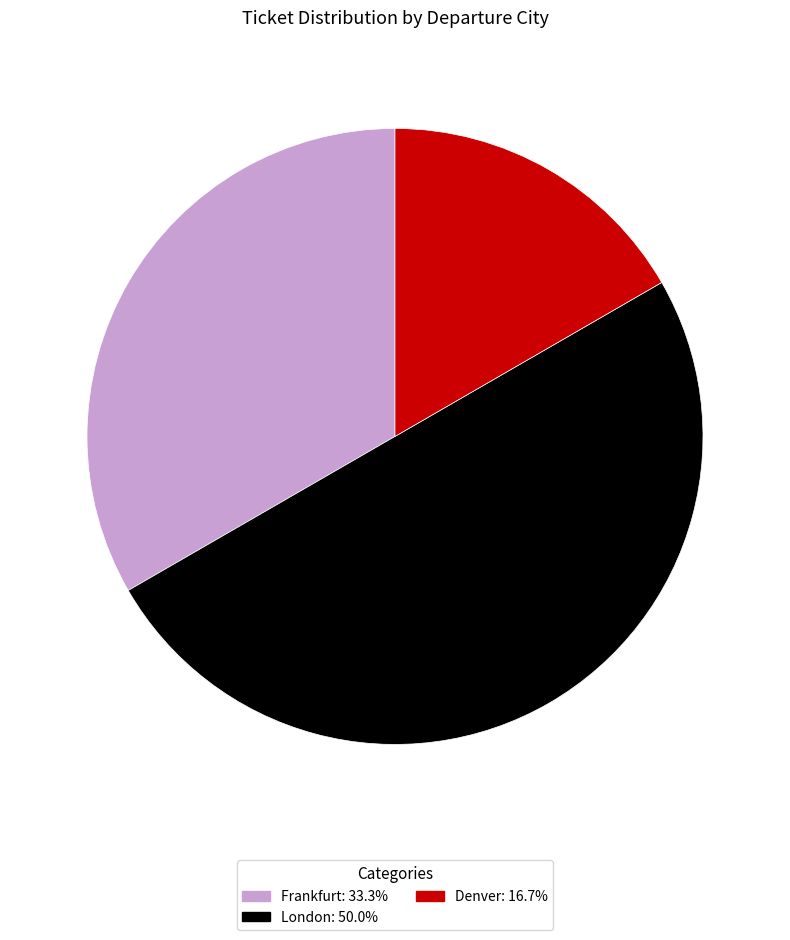

How many slices are in this pie chart?

3